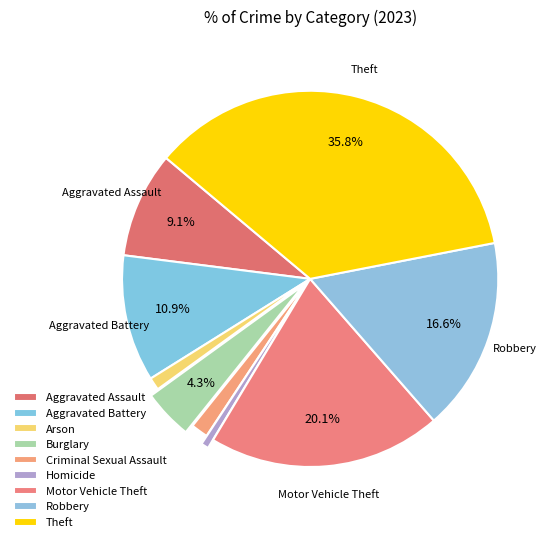

To the nearest percent, what is the combined percentage of Criminal Sexual Assault and Homicide?

2%